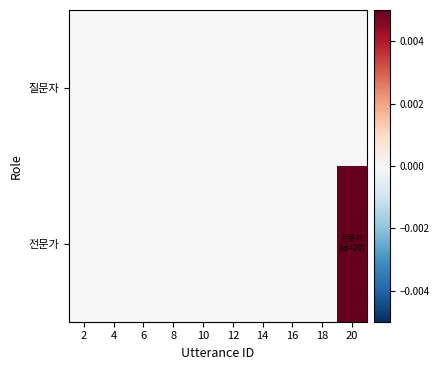

Between 2 and 4, which series saw the biggest shift?

질문자